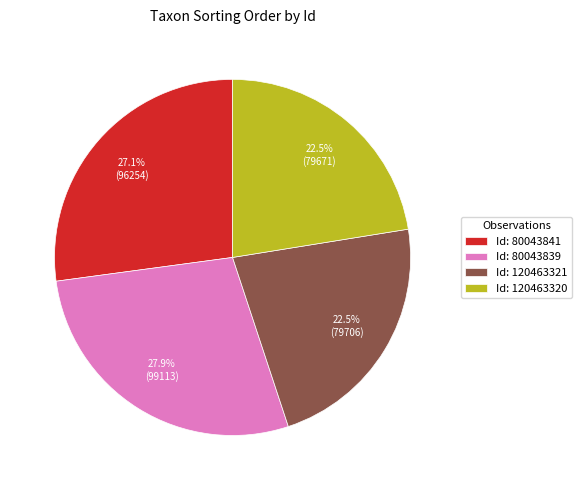

Which category has the biggest portion of the pie?

Id: 80043839